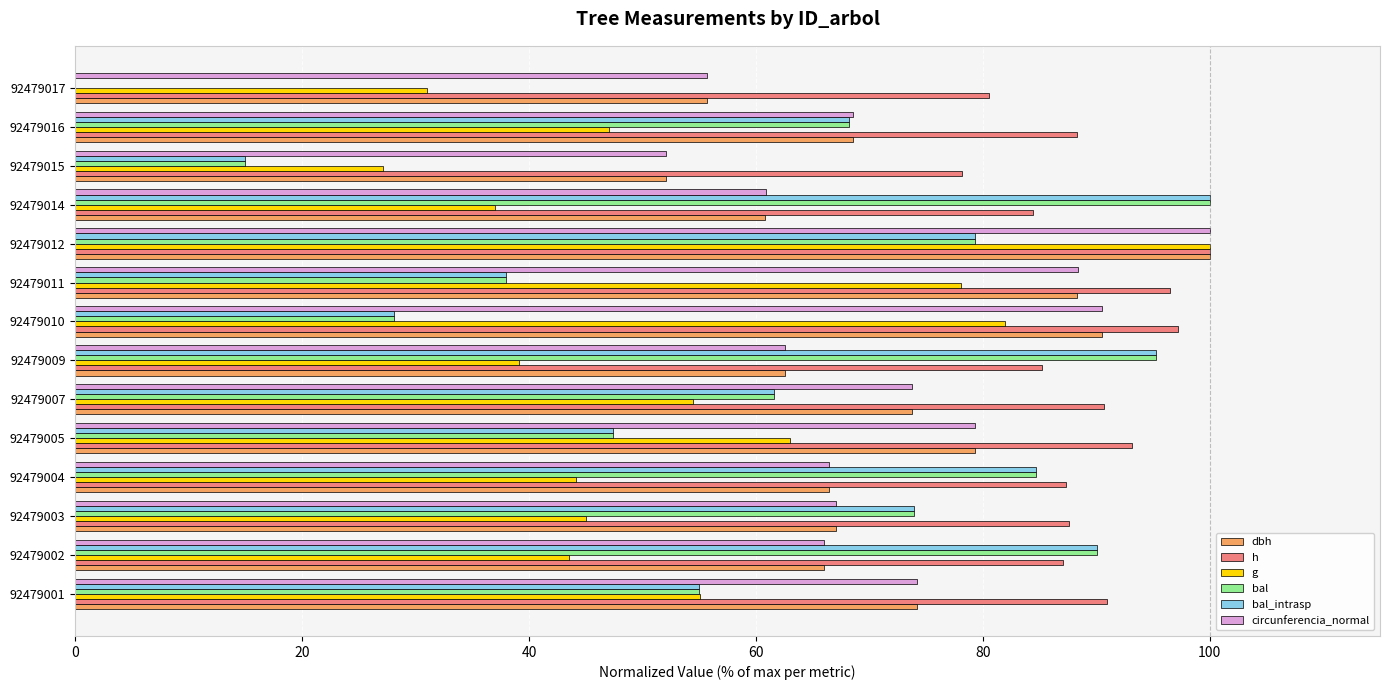

Is it true that circunferencia_normal equals 66.4 at 92479004?

True